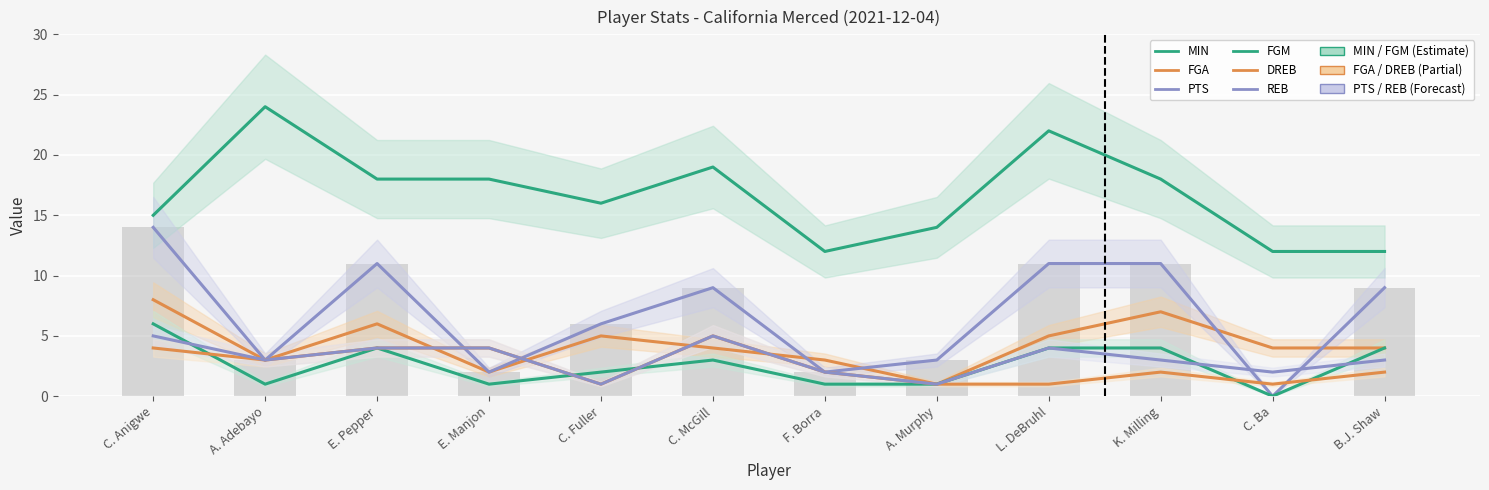

What is the value of the MIN bar at the 7th from the left?

12